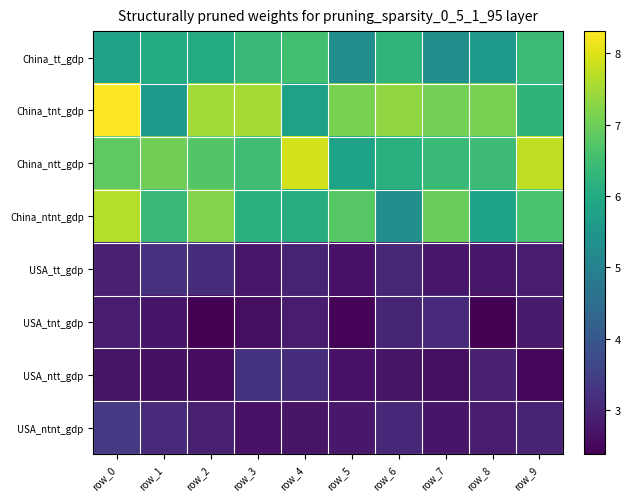

What is the spread (max minus min) of values at row_1?

4.4